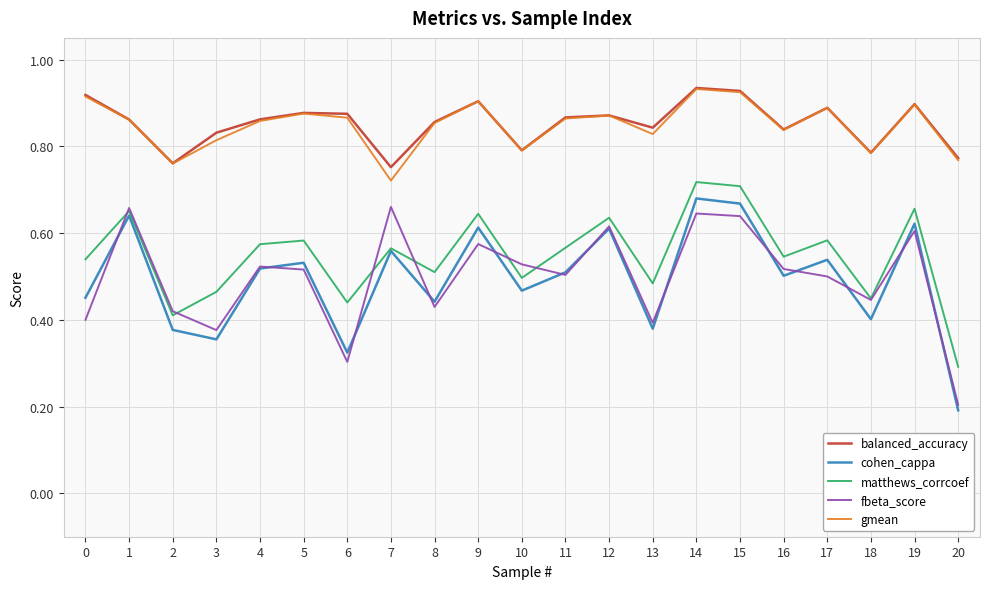

True or false: matthews_corrcoef has more than 1 points higher than both neighbors.

True